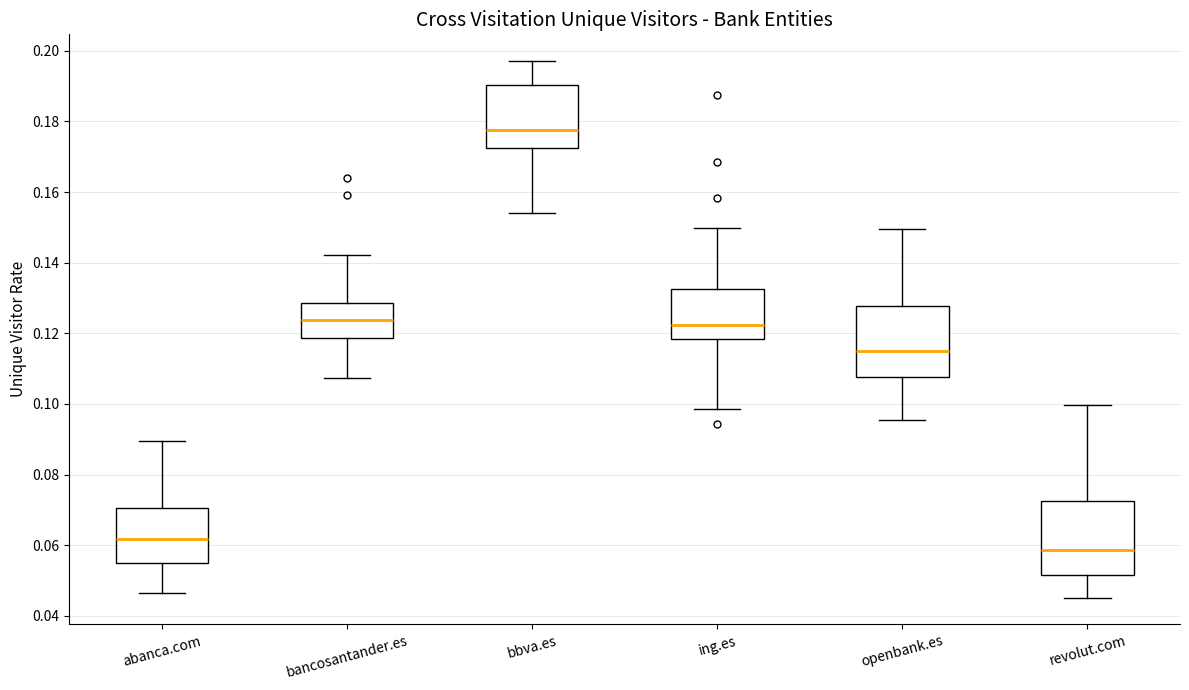

Reading left to right, transcribe this box plot: for each box, give where its median line is, the range the box spans, and where its two whiskers end, as read against the y-axis. The values are not printed on the chart, so give them approximately, as read against the axis.

abanca.com: median 0.062, box 0.054 to 0.070, whiskers 0.046 to 0.090
bancosantander.es: median 0.124, box 0.118 to 0.128, whiskers 0.108 to 0.142
bbva.es: median 0.178, box 0.172 to 0.190, whiskers 0.154 to 0.198
ing.es: median 0.122, box 0.118 to 0.132, whiskers 0.098 to 0.150
openbank.es: median 0.114, box 0.108 to 0.128, whiskers 0.096 to 0.150
revolut.com: median 0.058, box 0.052 to 0.072, whiskers 0.046 to 0.100